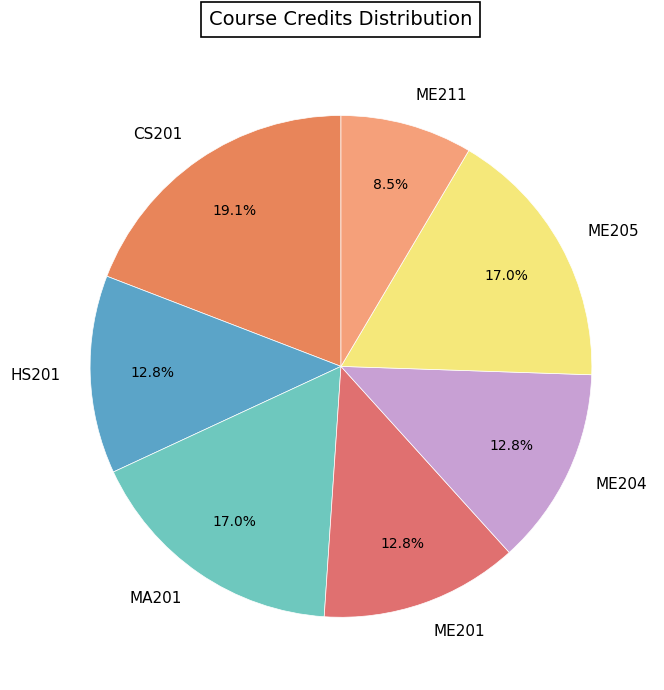

Which has a higher value, ME204 or ME211?

ME204